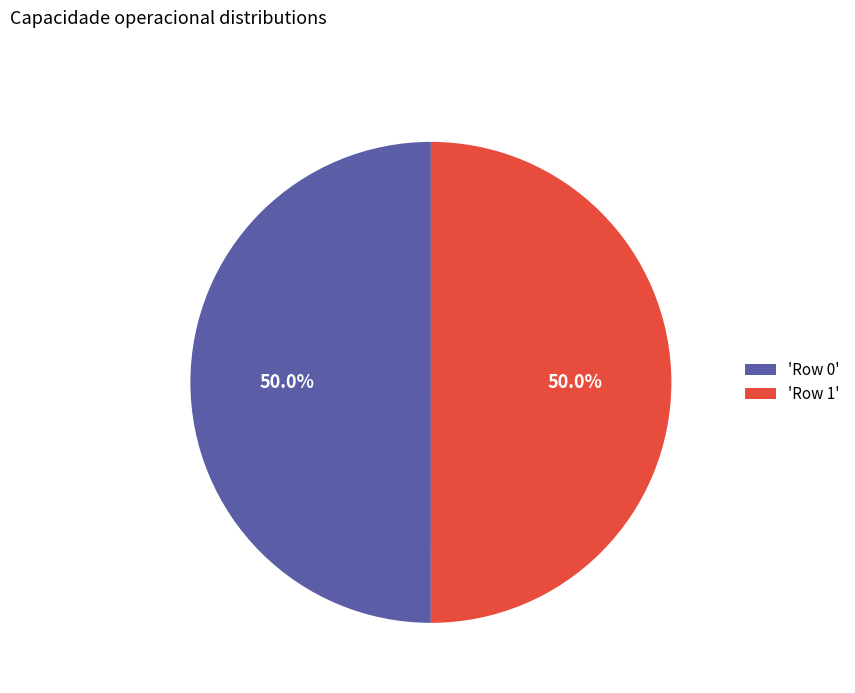

Combined, do 'Row 0' and 'Row 1' account for over 50%?

Yes